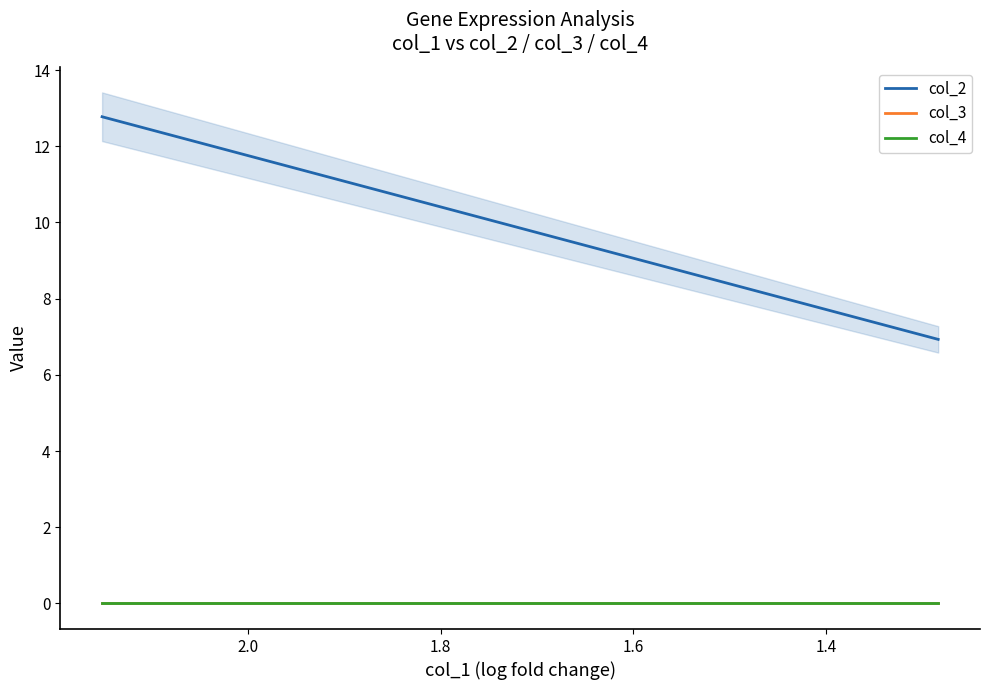

Reading right to left, list all the values displayed in this chart.

col_2: 6.9	7.1	7.4	7.6	7.7	7.8	8.5	8.7	8.7	8.8	9.0	9.3	9.7	9.8	10.0	10.5	10.7	11.1	11.3	12.8
col_3: 0.0	0.0	0.0	0.0	0.0	0.0	0.0	0.0	0.0	0.0	0.0	0.0	0.0	0.0	0.0	0.0	0.0	0.0	0.0	0.0
col_4: 0.0	0.0	0.0	0.0	0.0	0.0	0.0	0.0	0.0	0.0	0.0	0.0	0.0	0.0	0.0	0.0	0.0	0.0	0.0	0.0